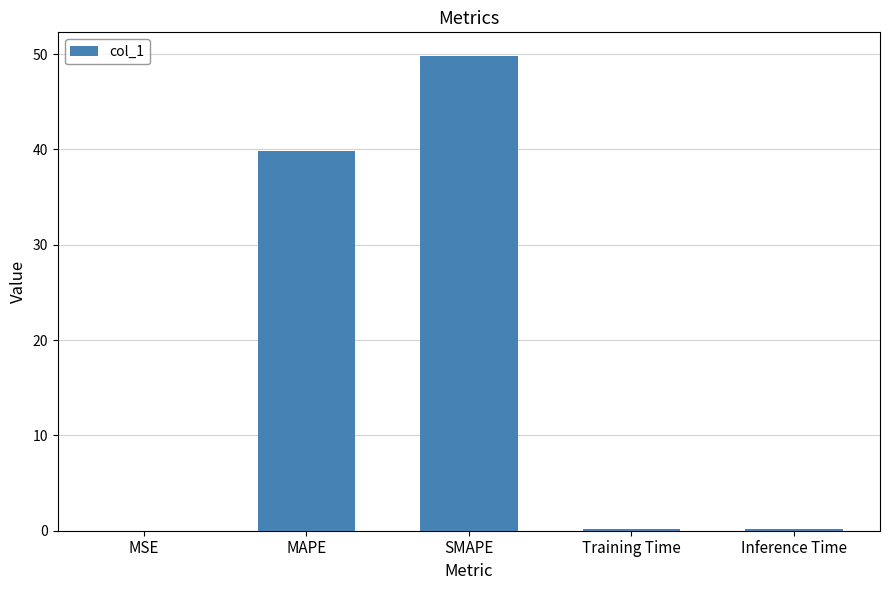

What is the change in value from MAPE to SMAPE?

+9.9